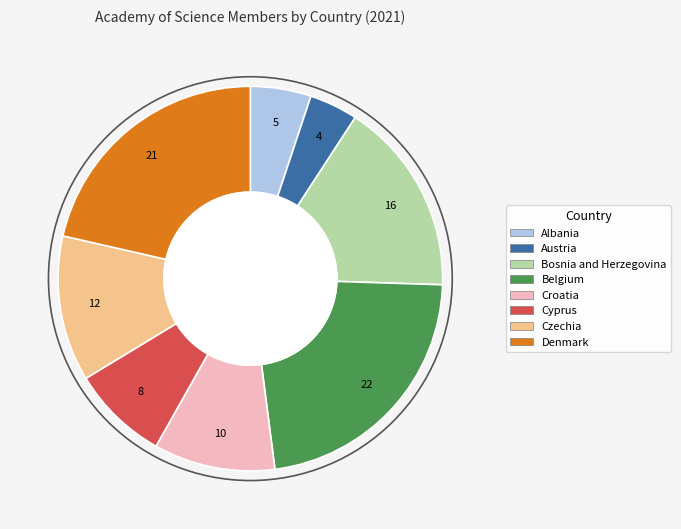

Is there a majority slice in this chart?

No